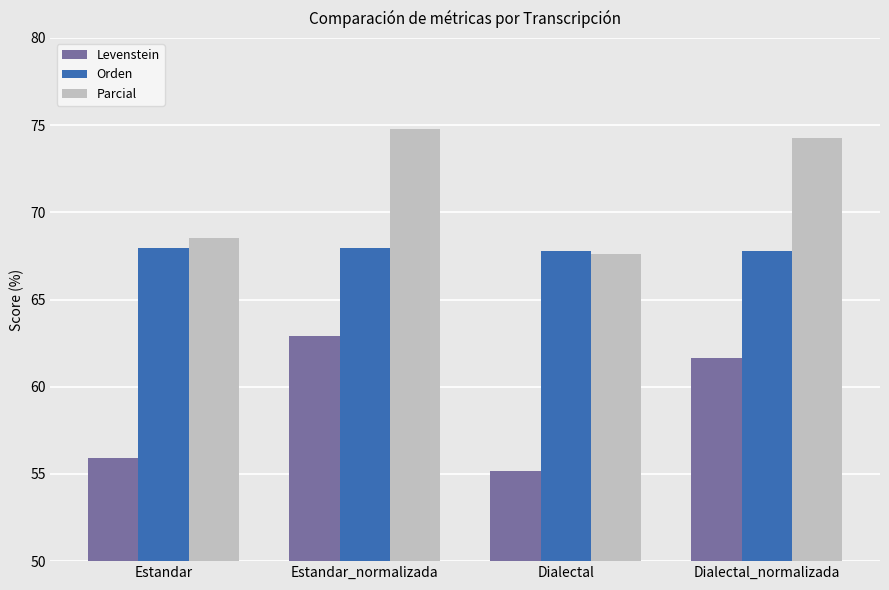

At Dialectal_normalizada, list the series in order from smallest to largest.

Levenstein, Orden, Parcial